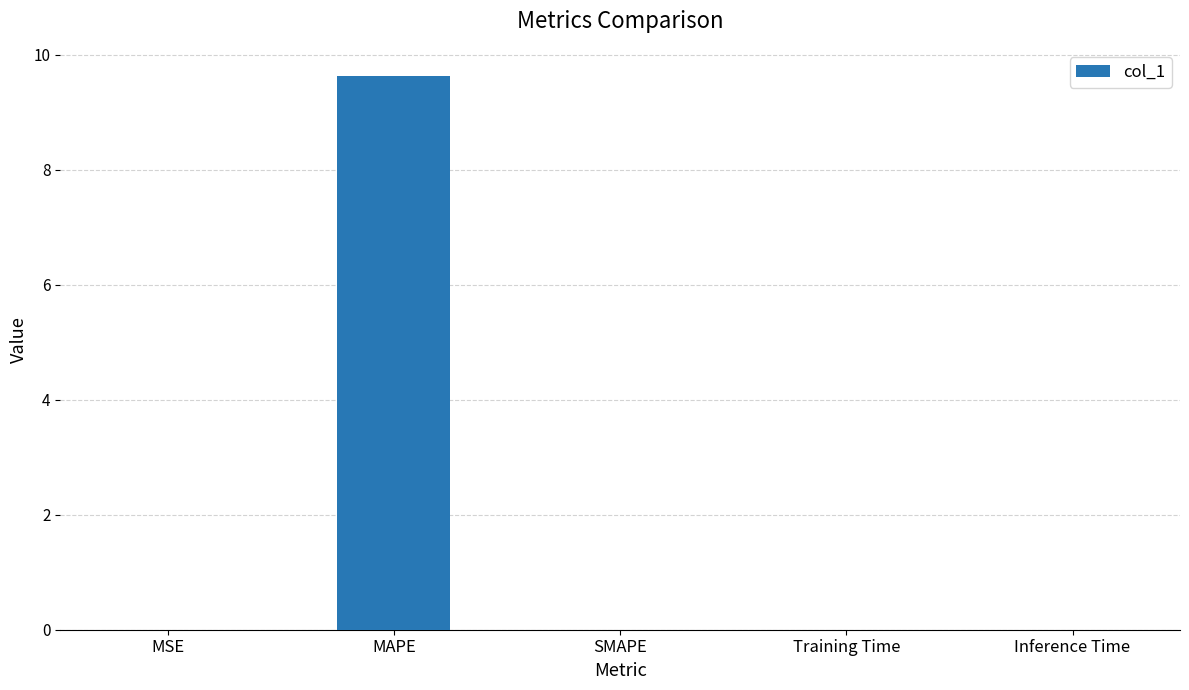

Are the bars grouped side by side (vs. stacked)?

No